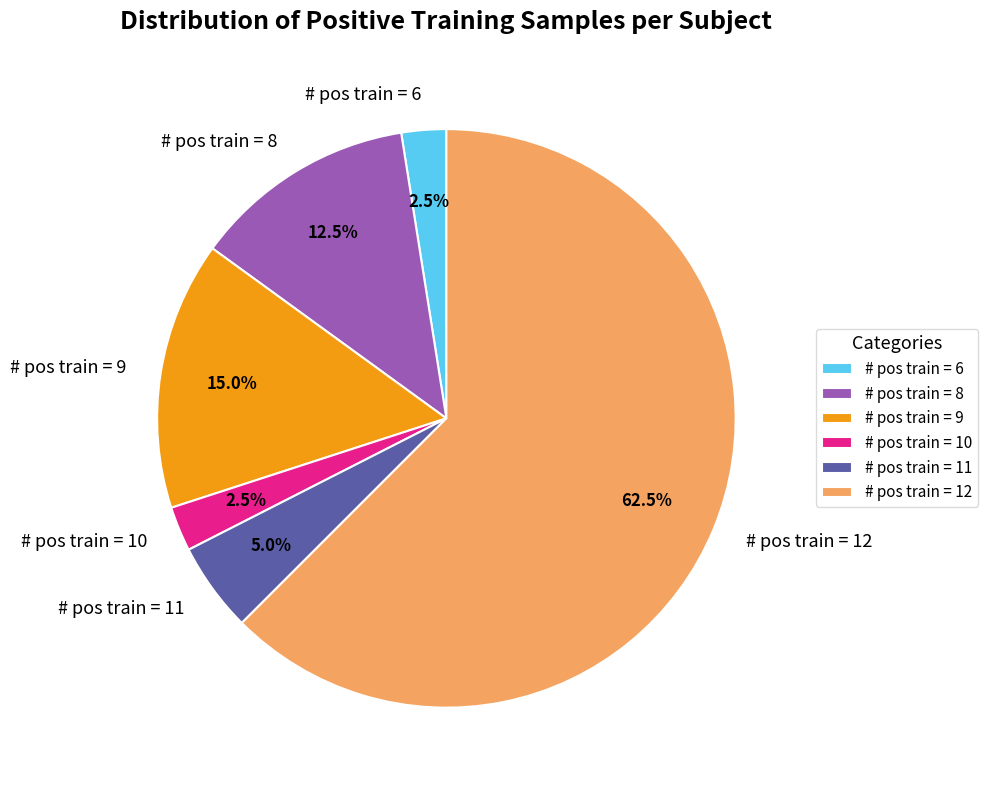

Do # pos train = 6 and # pos train = 8 together represent more than half of the pie?

No